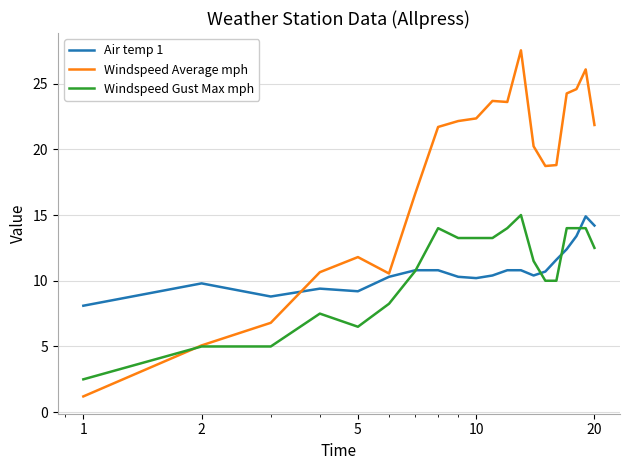

Which series has the largest total across all categories?

Windspeed Average mph